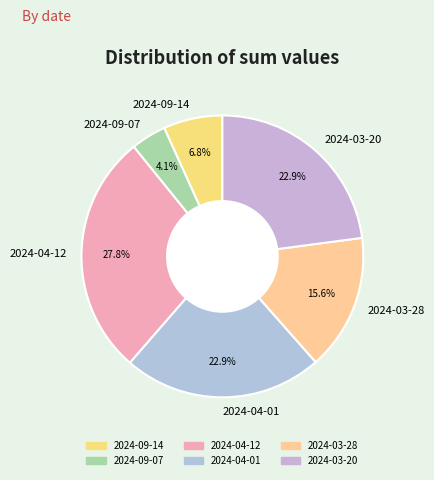

How much of the chart is everything except 2024-09-07?

95.9%